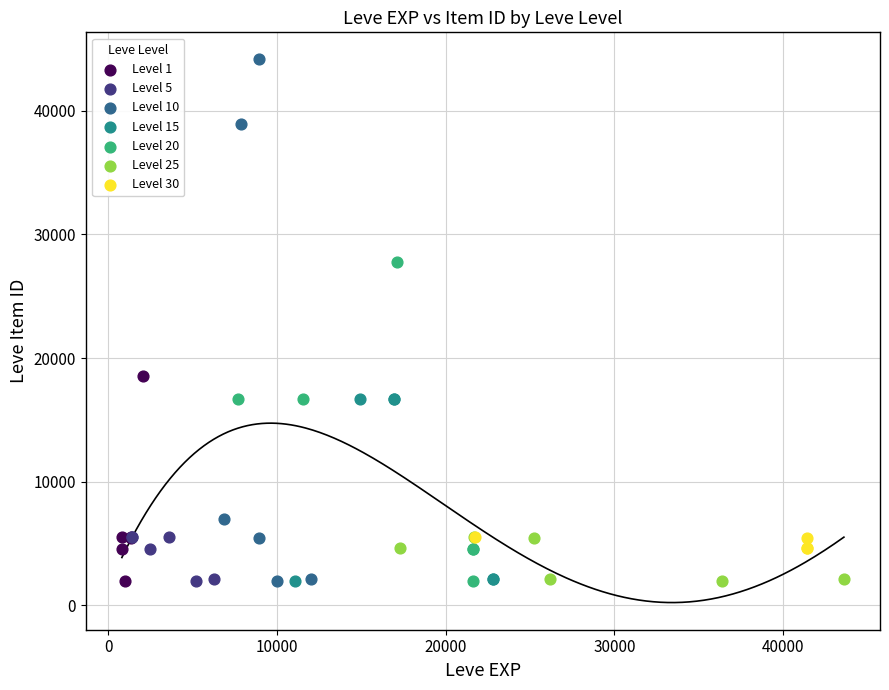

Which series has the largest Y range (max minus min)?

Level 10